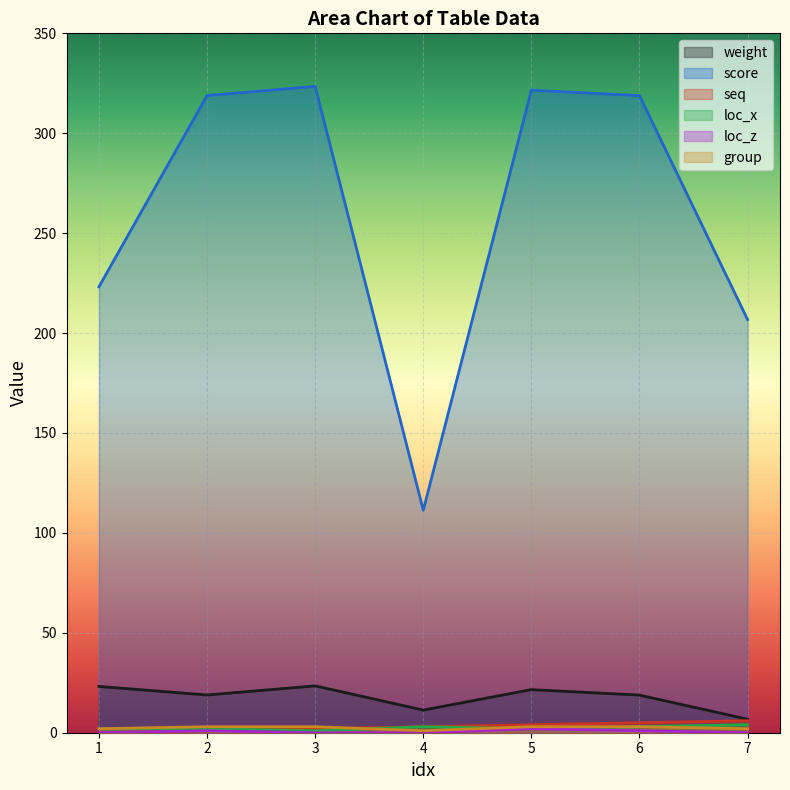

What is the sum of the seq values at 6 and 7?

11.0